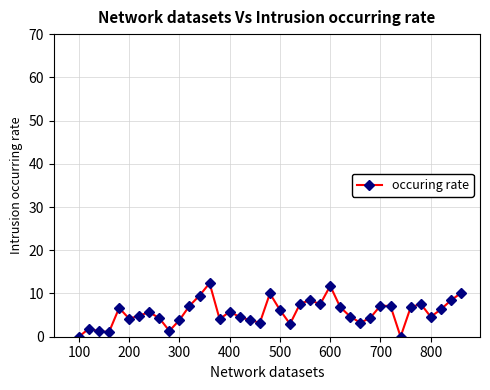

What is the value of the 35th point from the left?

7.6